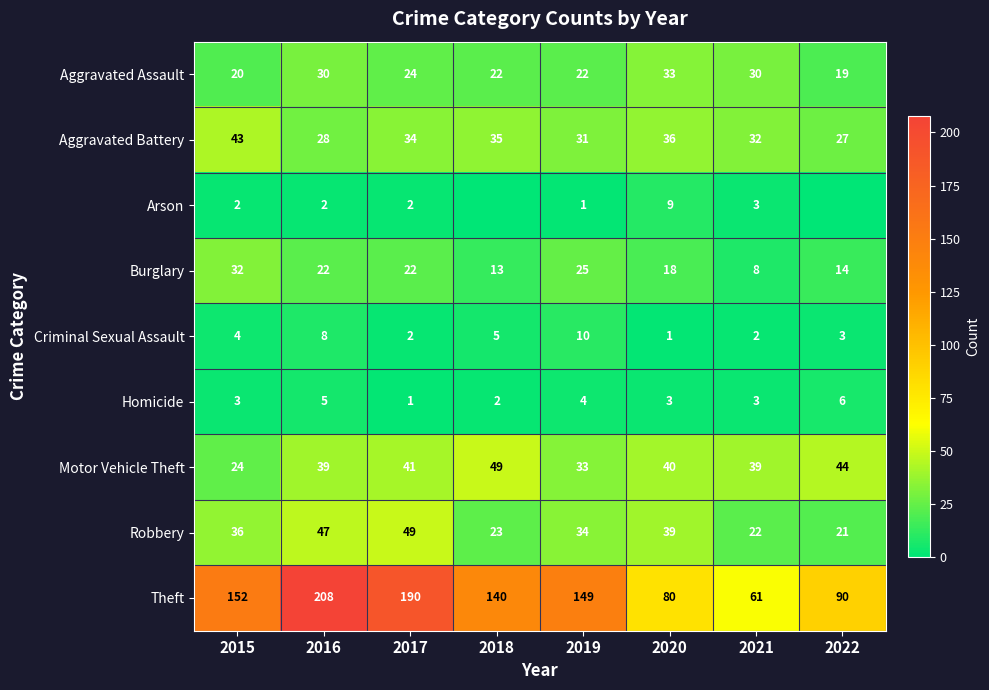

How many series are shown in this chart?

9